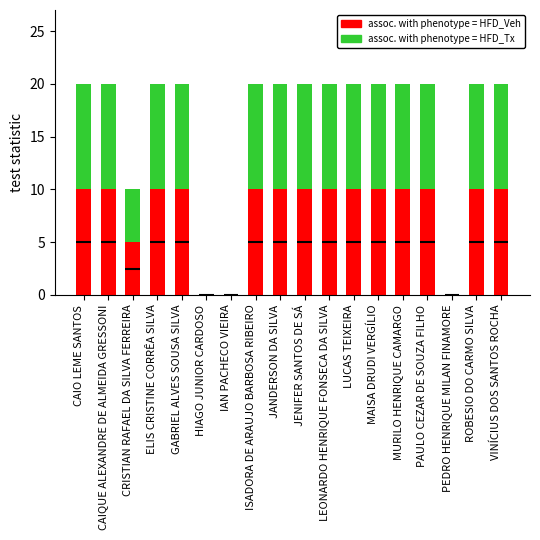

Reading left to right, what are all the values shown in this chart?

assoc. with phenotype = HFD_Veh: 10	10	5	10	10	0	0	10	10	10	10	10	10	10	10	0	10	10
assoc. with phenotype = HFD_Tx: 10	10	5	10	10	0	0	10	10	10	10	10	10	10	10	0	10	10